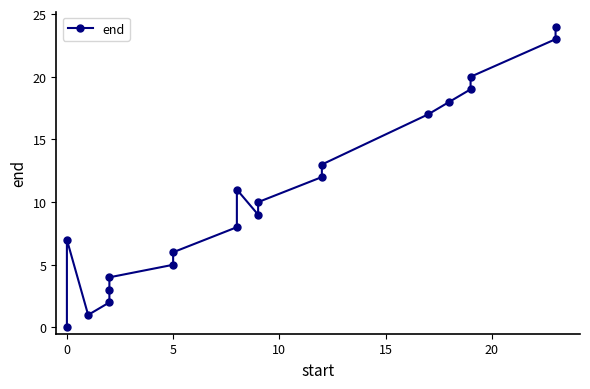

Count the number of data series in this chart.

1